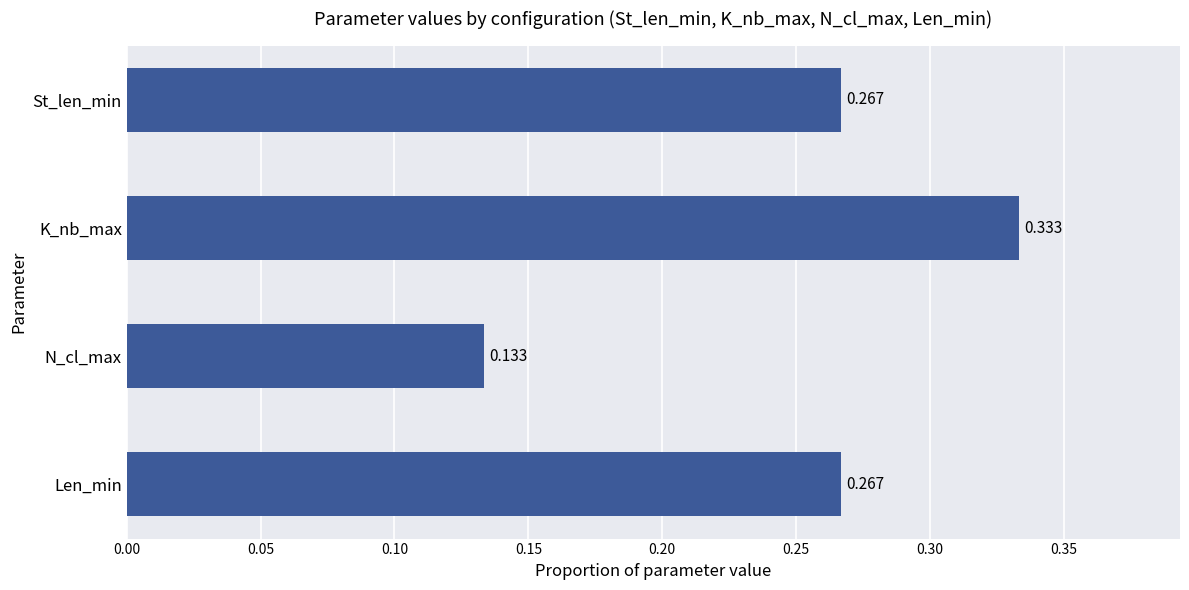

Which category has the highest value across all series?

K_nb_max